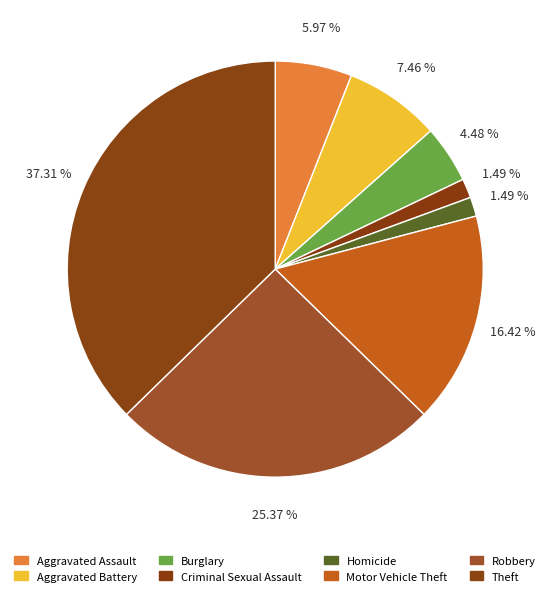

Which category has the biggest portion of the pie?

Theft